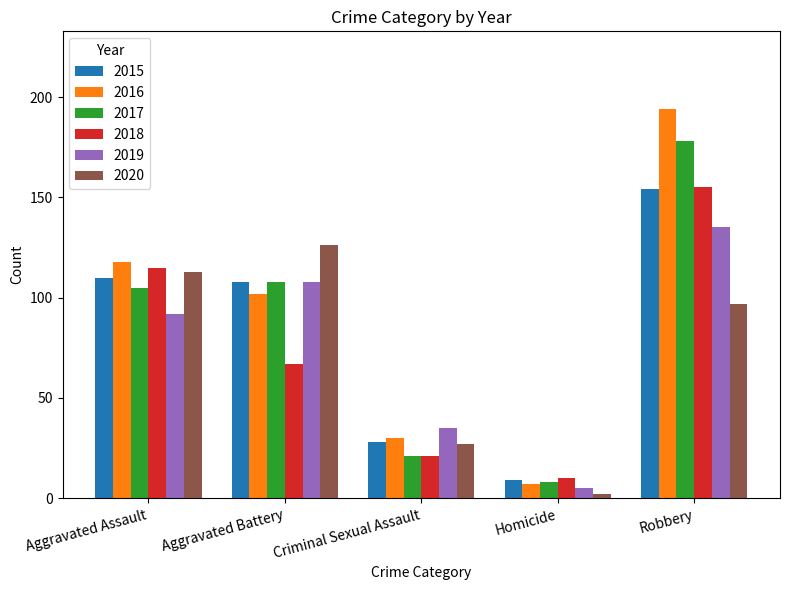

Reading left to right, transcribe all the data shown in this chart.

2015: Aggravated Assault=110	Aggravated Battery=108	Criminal Sexual Assault=28	Homicide=9	Robbery=154
2016: Aggravated Assault=118	Aggravated Battery=102	Criminal Sexual Assault=30	Homicide=7	Robbery=194
2017: Aggravated Assault=105	Aggravated Battery=108	Criminal Sexual Assault=21	Homicide=8	Robbery=178
2018: Aggravated Assault=115	Aggravated Battery=67	Criminal Sexual Assault=21	Homicide=10	Robbery=155
2019: Aggravated Assault=92	Aggravated Battery=108	Criminal Sexual Assault=35	Homicide=5	Robbery=135
2020: Aggravated Assault=113	Aggravated Battery=126	Criminal Sexual Assault=27	Homicide=2	Robbery=97